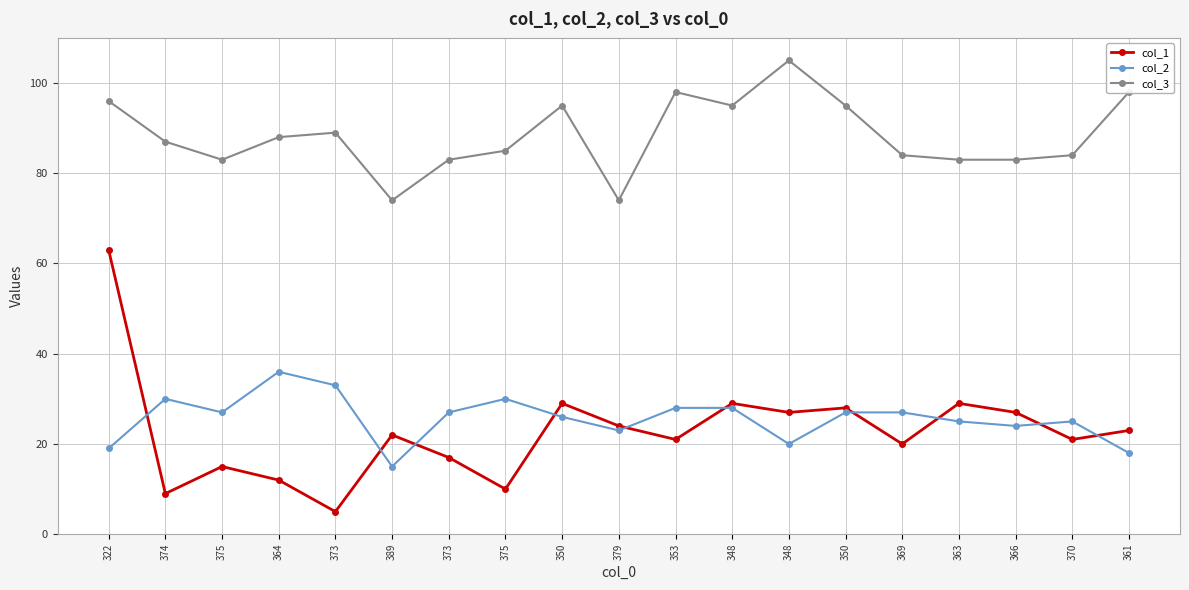

Is the value of col_1 at 374 greater than the value of col_3 at 350?

No